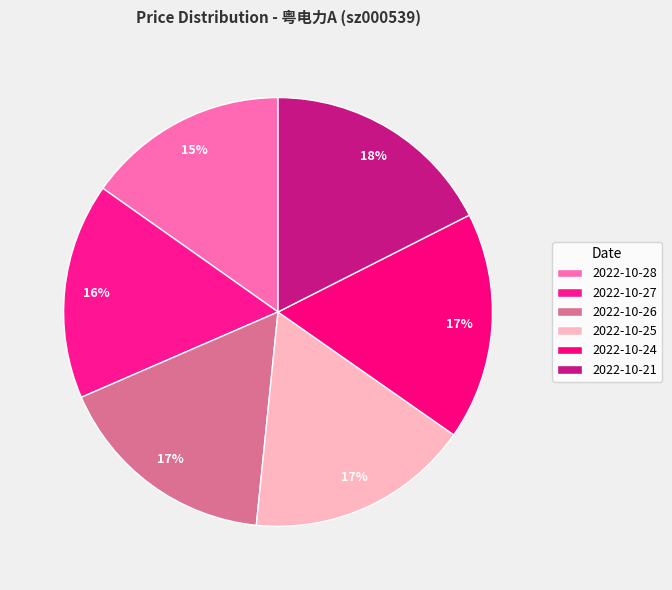

Is it true that 2022-10-27 is 16% of the pie?

True